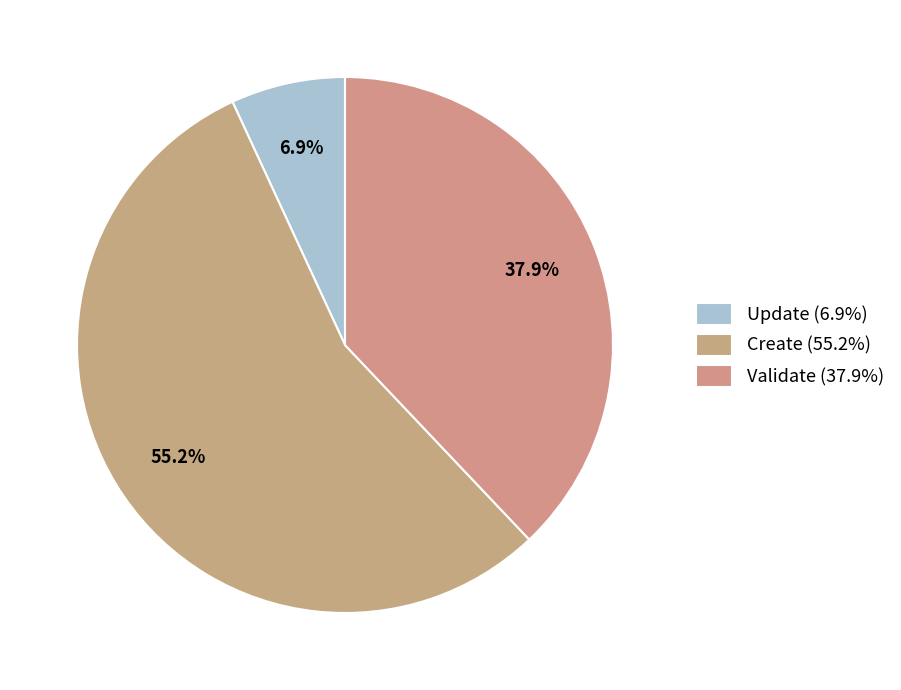

True or false: Update accounts for 1% of the total.

False